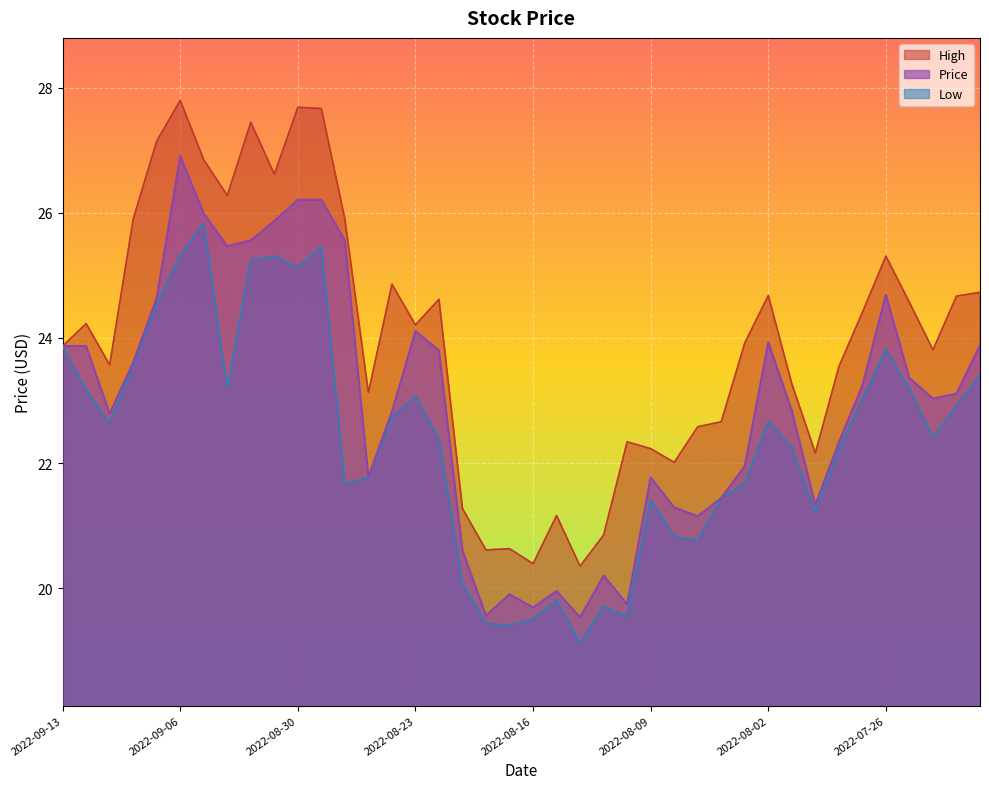

Between 2022-09-07 and 2022-08-11, which series saw the biggest shift?

High